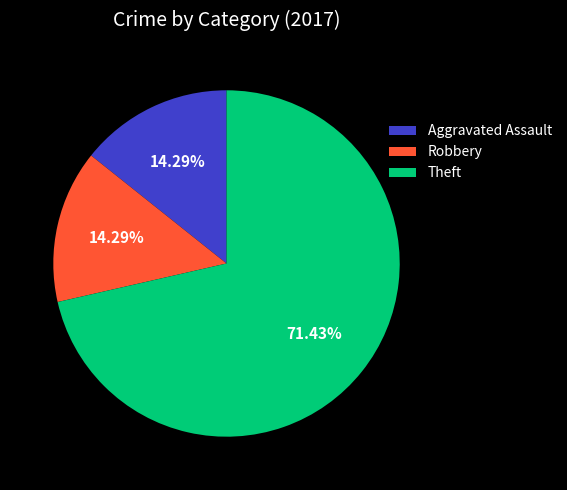

Does any single category account for the majority?

Yes